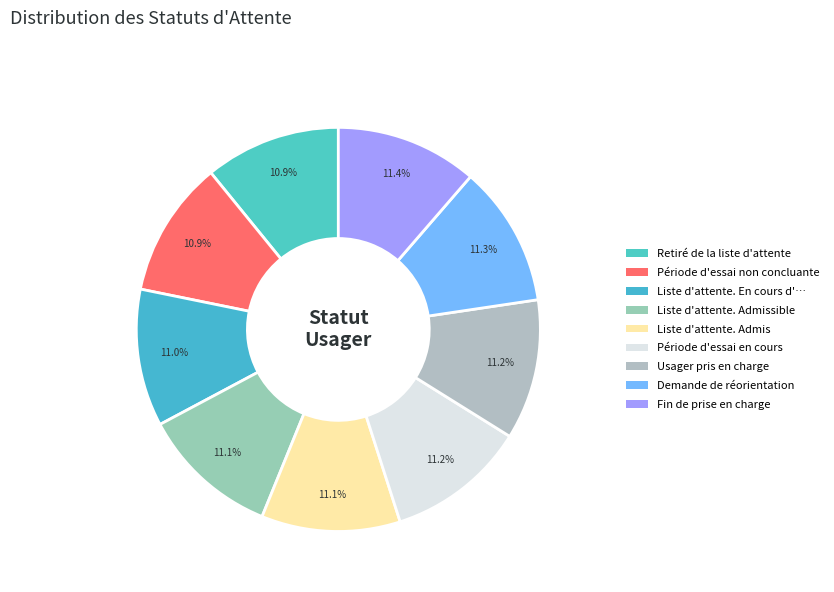

How many slices are in this pie chart?

9